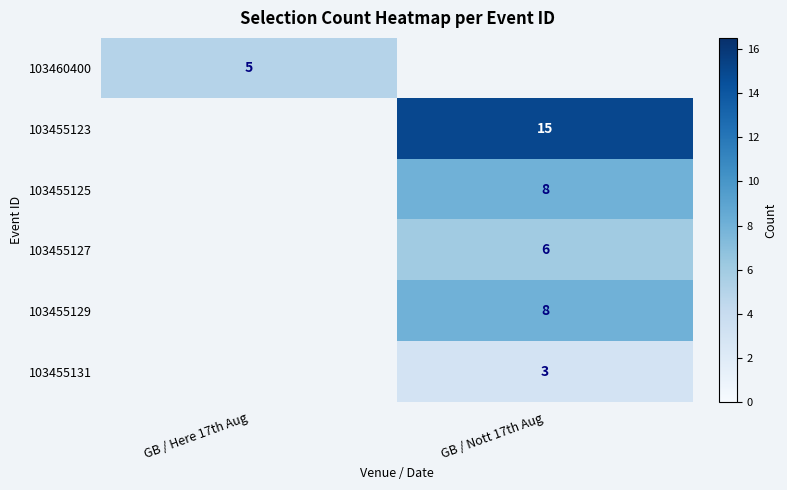

At GB / Here 17th Aug, list the series in order from smallest to largest.

103460400, 103455123, 103455125, 103455127, 103455129, 103455131